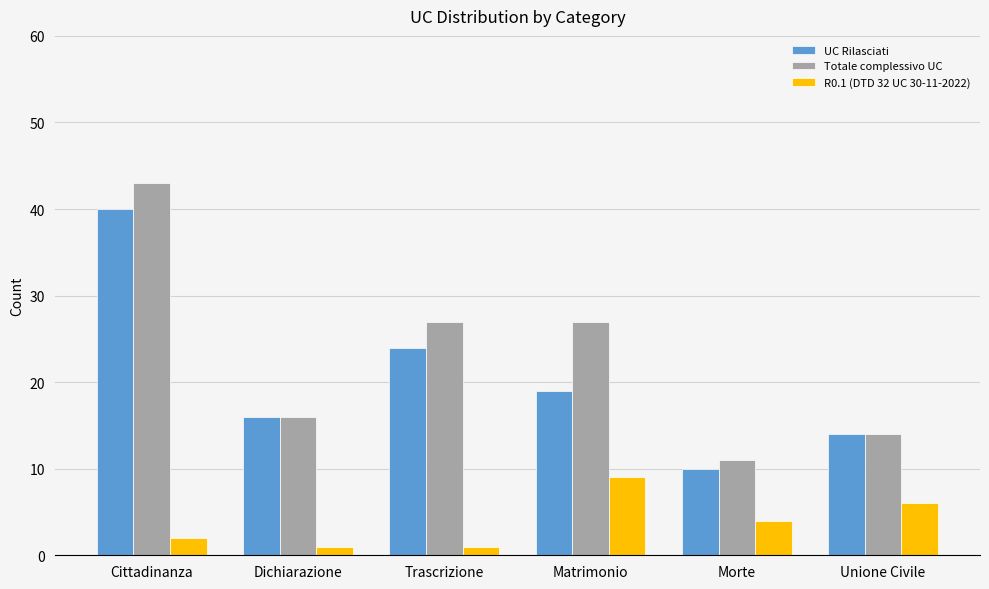

Between Matrimonio and Morte, which series saw the biggest shift?

Totale complessivo UC